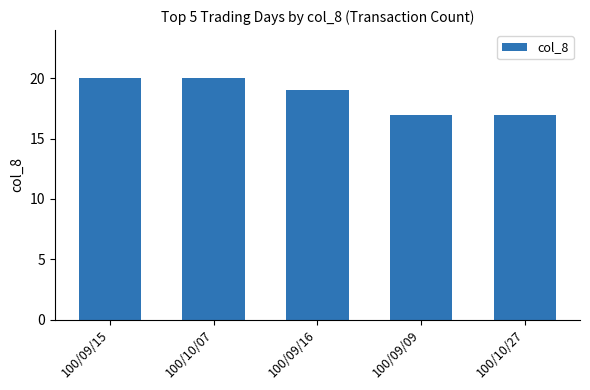

What value does the data have at 100/09/16?

19